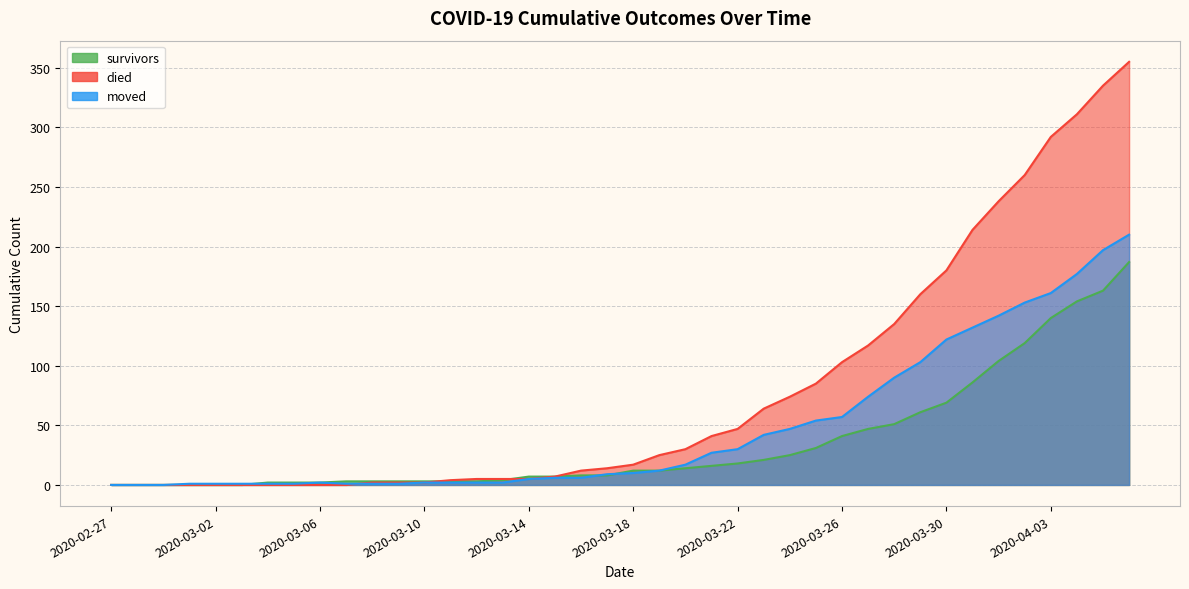

Reading right to left, list all the values displayed in this chart.

survivors: 2020-04-06=187	2020-04-05=163	2020-04-04=154	2020-04-03=140	2020-04-02=119	2020-04-01=104	2020-03-31=86	2020-03-30=69	2020-03-29=61	2020-03-28=51	2020-03-27=47	2020-03-26=41	2020-03-25=31	2020-03-24=25	2020-03-23=21	2020-03-22=18	2020-03-21=16	2020-03-20=14	2020-03-19=12	2020-03-18=12	2020-03-17=8	2020-03-16=8	2020-03-15=7	2020-03-14=7	2020-03-13=4	2020-03-12=3	2020-03-11=3	2020-03-10=3	2020-03-09=3	2020-03-08=3	2020-03-07=3	2020-03-06=2	2020-03-05=2	2020-03-04=2	2020-03-03=0	2020-03-02=0	2020-03-01=0	2020-02-29=0	2020-02-28=0	2020-02-27=0
died: 2020-04-06=355	2020-04-05=335	2020-04-04=311	2020-04-03=292	2020-04-02=260	2020-04-01=238	2020-03-31=214	2020-03-30=180	2020-03-29=160	2020-03-28=135	2020-03-27=117	2020-03-26=103	2020-03-25=85	2020-03-24=74	2020-03-23=64	2020-03-22=47	2020-03-21=41	2020-03-20=30	2020-03-19=25	2020-03-18=17	2020-03-17=14	2020-03-16=12	2020-03-15=7	2020-03-14=5	2020-03-13=5	2020-03-12=5	2020-03-11=4	2020-03-10=2	2020-03-09=2	2020-03-08=2	2020-03-07=0	2020-03-06=0	2020-03-05=0	2020-03-04=0	2020-03-03=0	2020-03-02=0	2020-03-01=0	2020-02-29=0	2020-02-28=0	2020-02-27=0
moved: 2020-04-06=210	2020-04-05=197	2020-04-04=177	2020-04-03=161	2020-04-02=153	2020-04-01=142	2020-03-31=132	2020-03-30=122	2020-03-29=103	2020-03-28=90	2020-03-27=74	2020-03-26=57	2020-03-25=54	2020-03-24=47	2020-03-23=42	2020-03-22=30	2020-03-21=27	2020-03-20=17	2020-03-19=12	2020-03-18=10	2020-03-17=9	2020-03-16=6	2020-03-15=6	2020-03-14=5	2020-03-13=2	2020-03-12=2	2020-03-11=2	2020-03-10=2	2020-03-09=1	2020-03-08=1	2020-03-07=1	2020-03-06=2	2020-03-05=1	2020-03-04=1	2020-03-03=1	2020-03-02=1	2020-03-01=1	2020-02-29=0	2020-02-28=0	2020-02-27=0